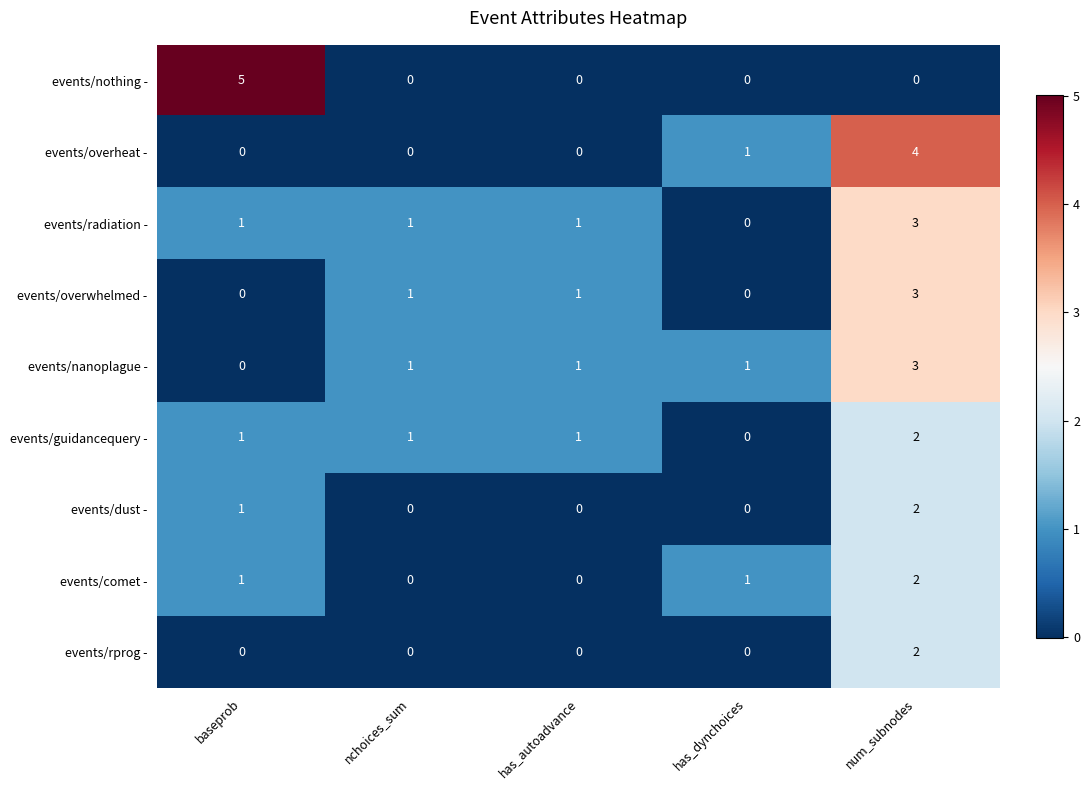

What is the sum of all events/radiation - values?

6